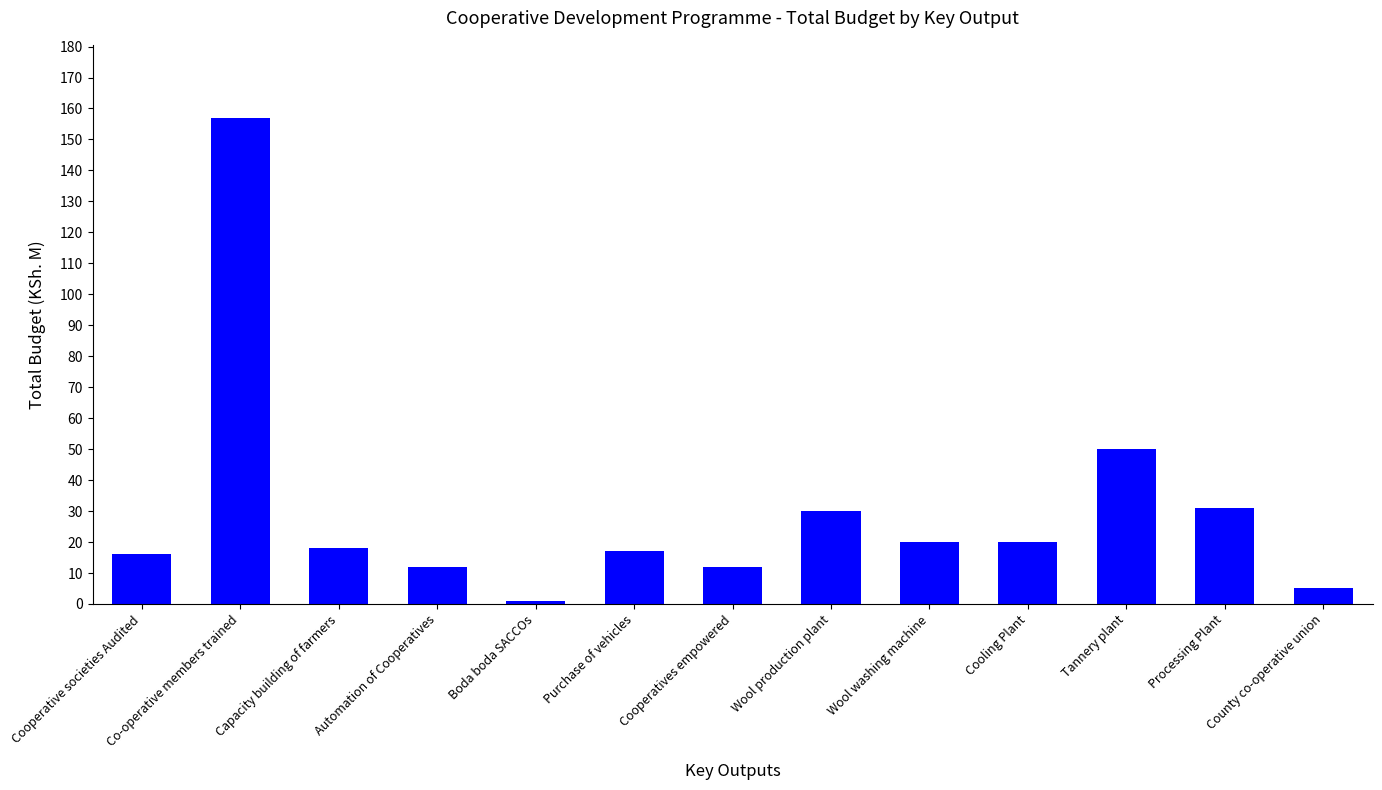

How many values are below 18?

6